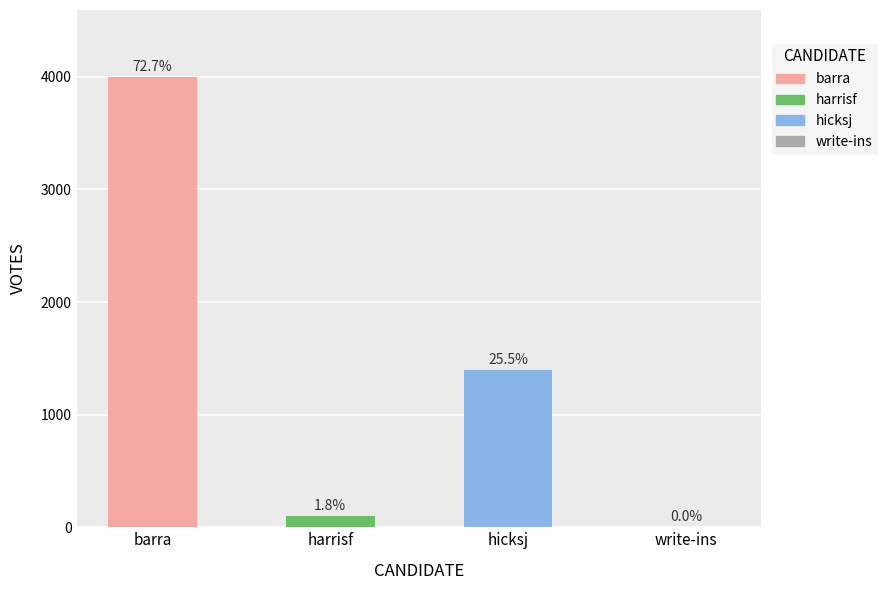

The chart shows a value of 3994 at barra. True or false?

True